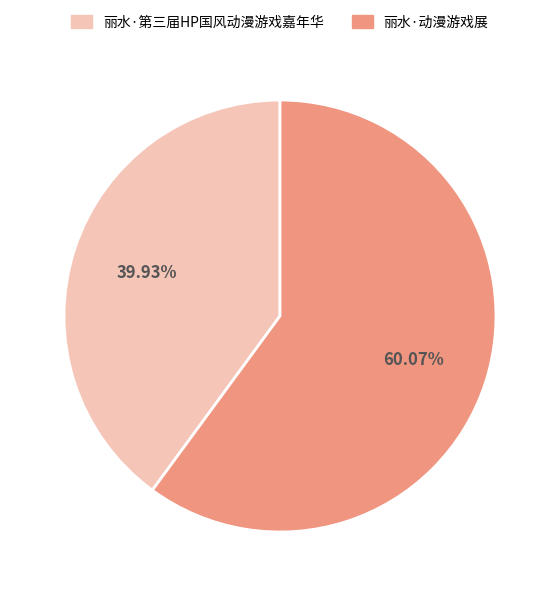

Count the number of slices in the pie.

2